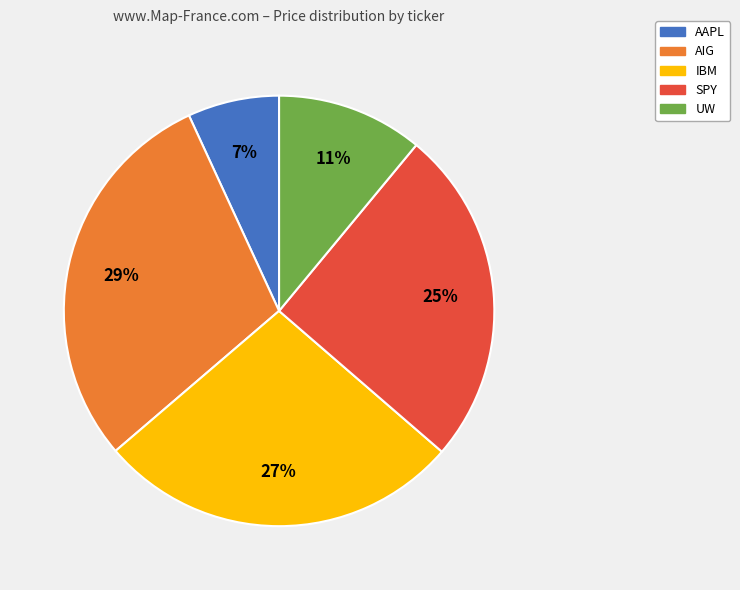

True or false: IBM accounts for 27% of the total.

True